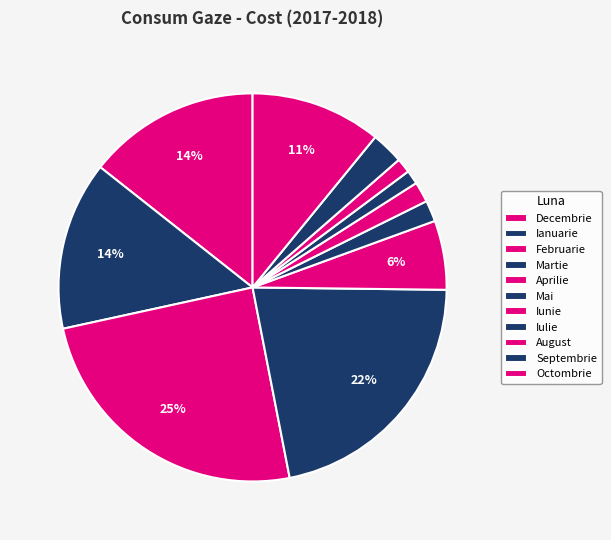

Count the number of slices in the pie.

11